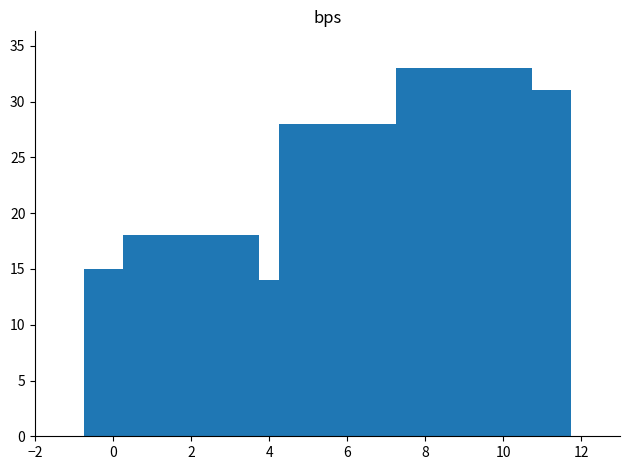

What is the greatest value displayed?

33